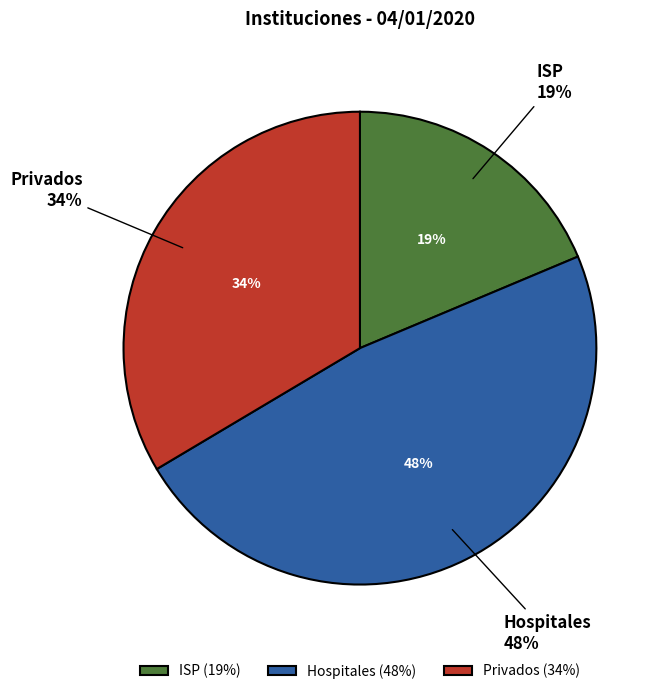

Which slice is the smallest?

ISP